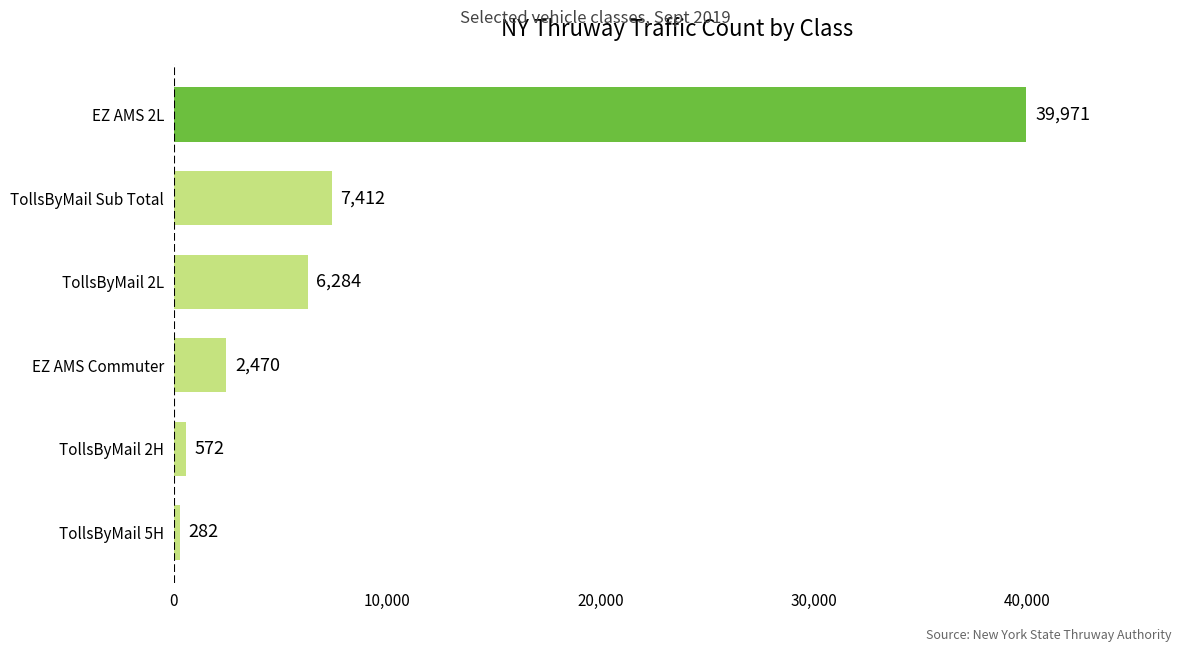

What is the greatest value displayed?

39971